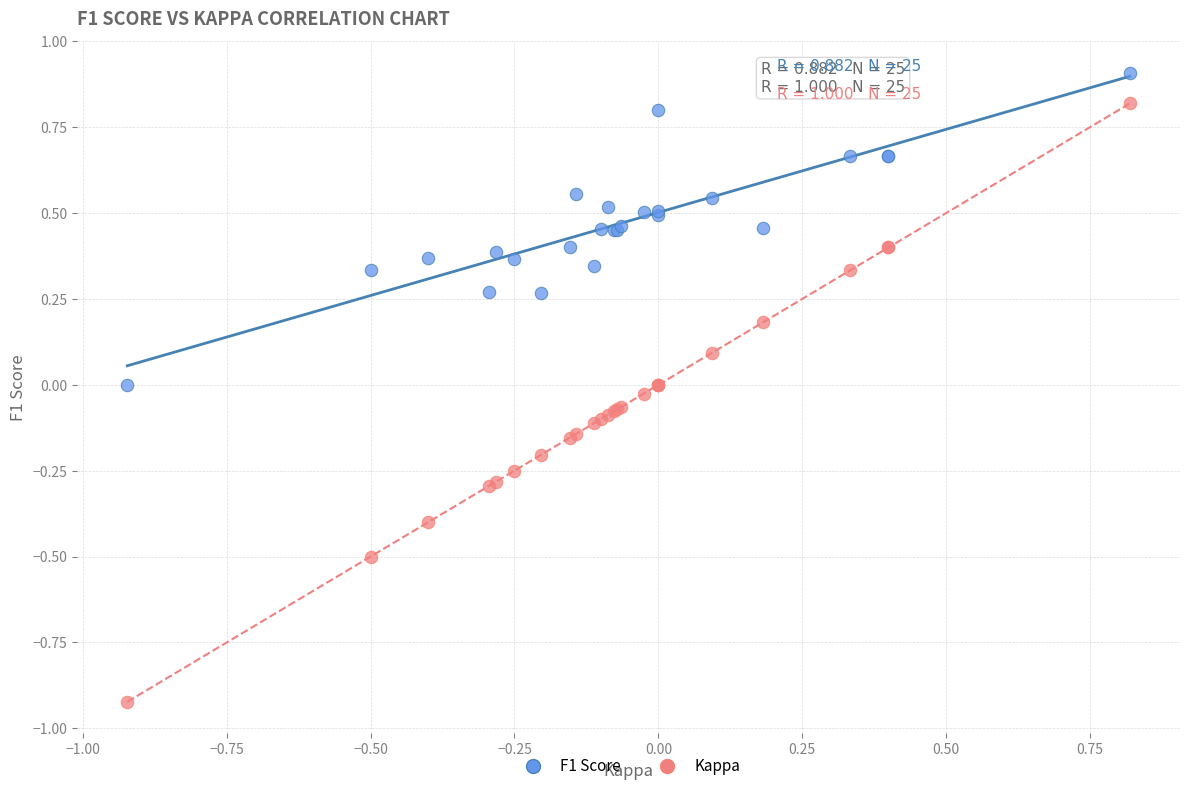

Which series has the widest spread of Y values?

Kappa